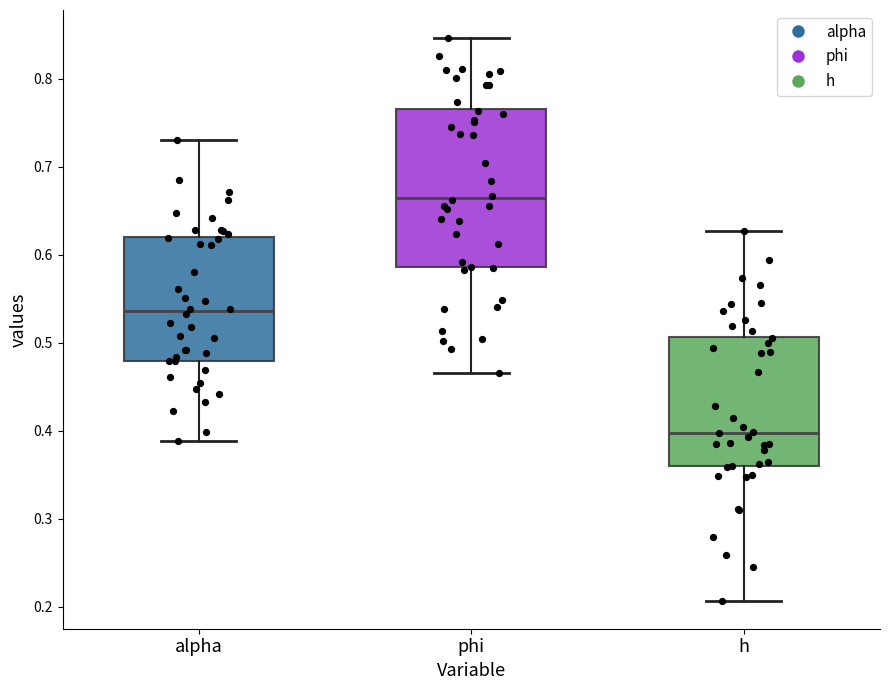

Reading left to right, transcribe this box plot: for each box, give where its median line is, the range the box spans, and where its two whiskers end, as read against the y-axis. The values are not printed on the chart, so give them approximately, as read against the axis.

alpha: median 0.54, box 0.48 to 0.62, whiskers 0.39 to 0.73
phi: median 0.66, box 0.59 to 0.77, whiskers 0.47 to 0.85
h: median 0.40, box 0.36 to 0.51, whiskers 0.21 to 0.63